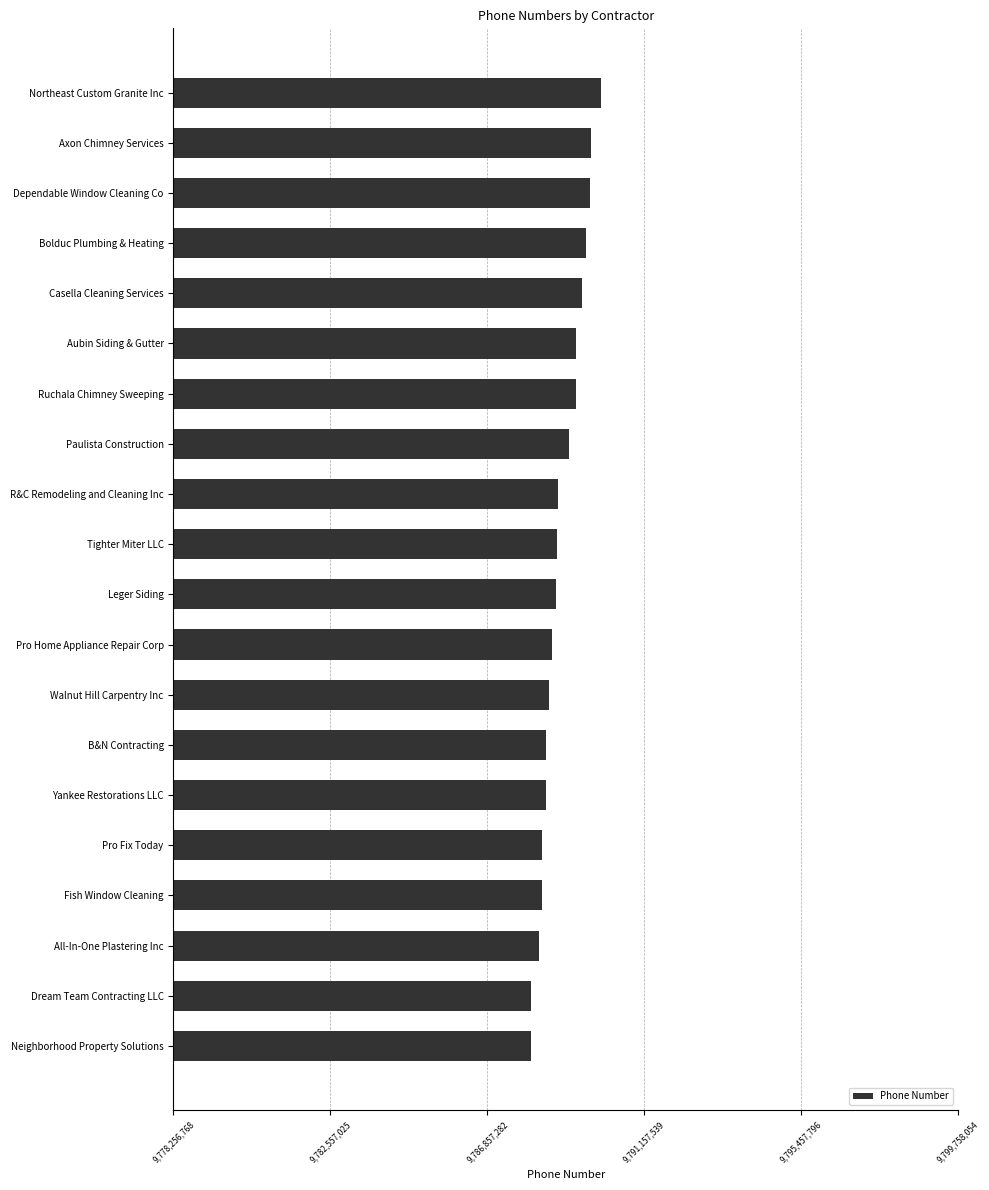

At which category does the chart reach its peak across all series?

Northeast Custom Granite Inc